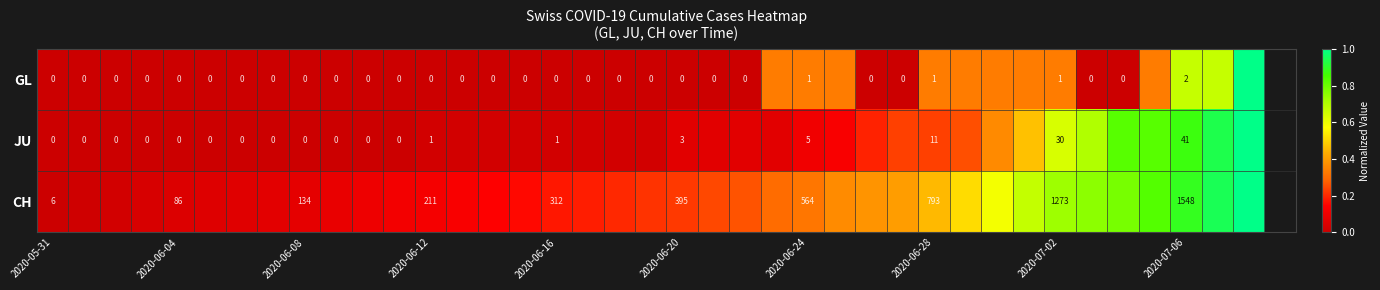

Which category has the lowest value across all series?

2020-05-31